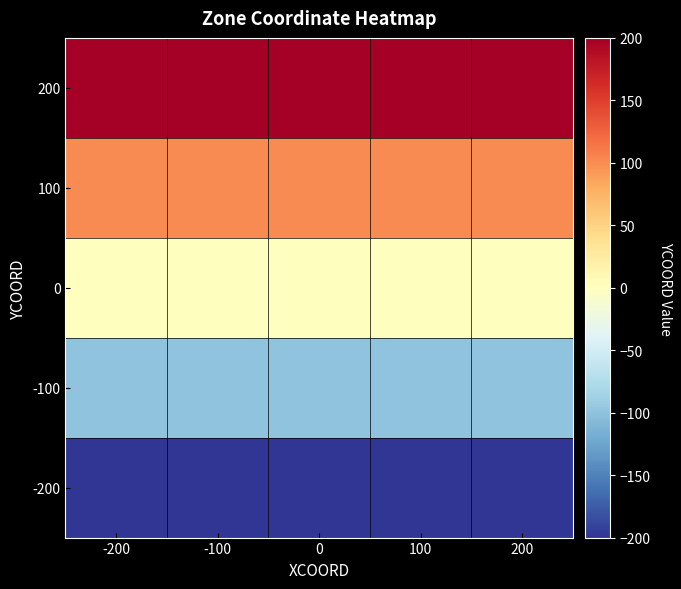

Which series has the largest total across all categories?

200